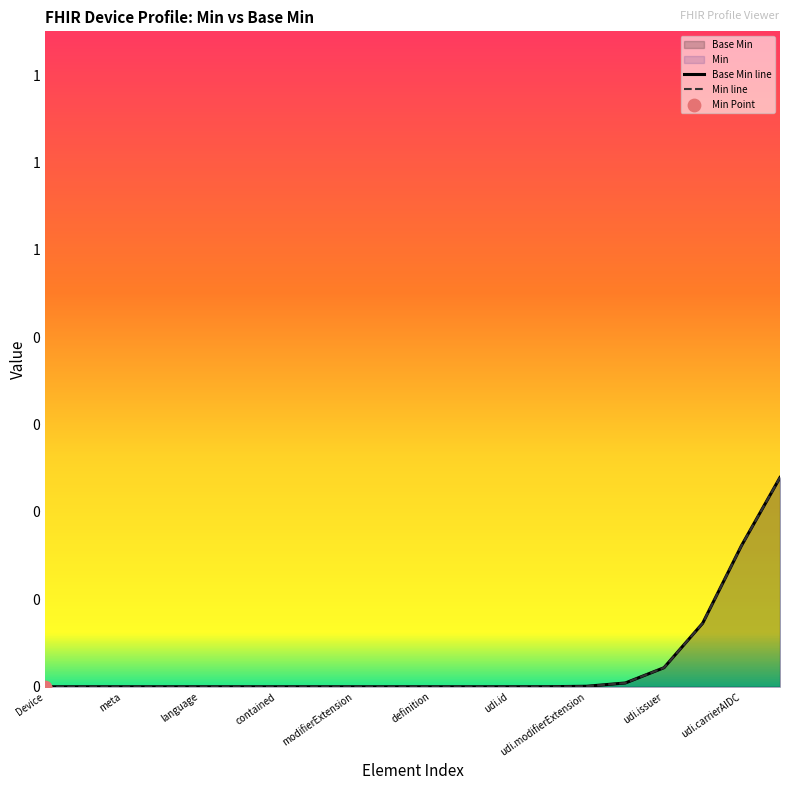

At which category is the sum across all series the highest?

19